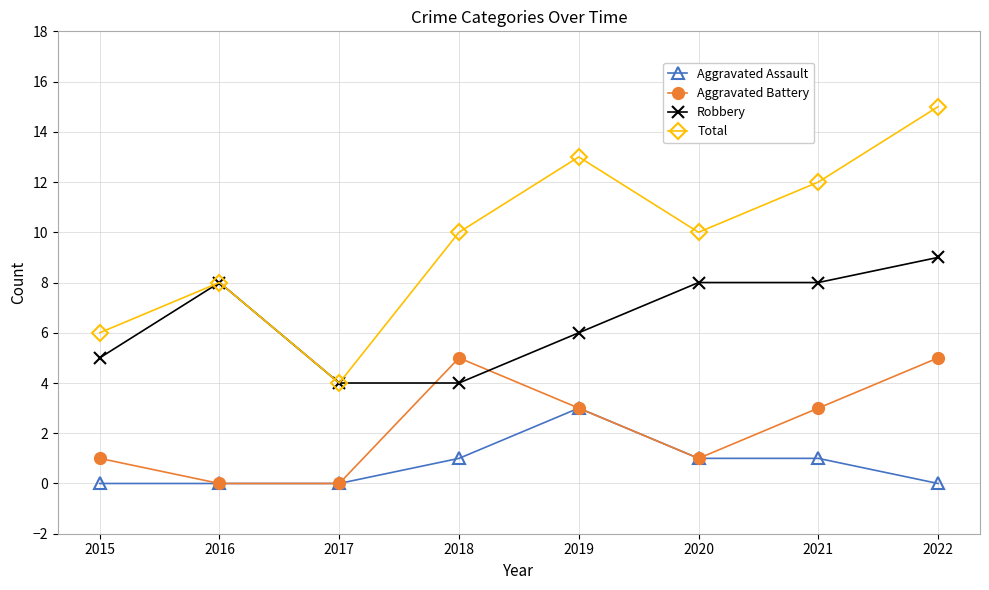

What is the approximate value of Robbery at 2020?

8